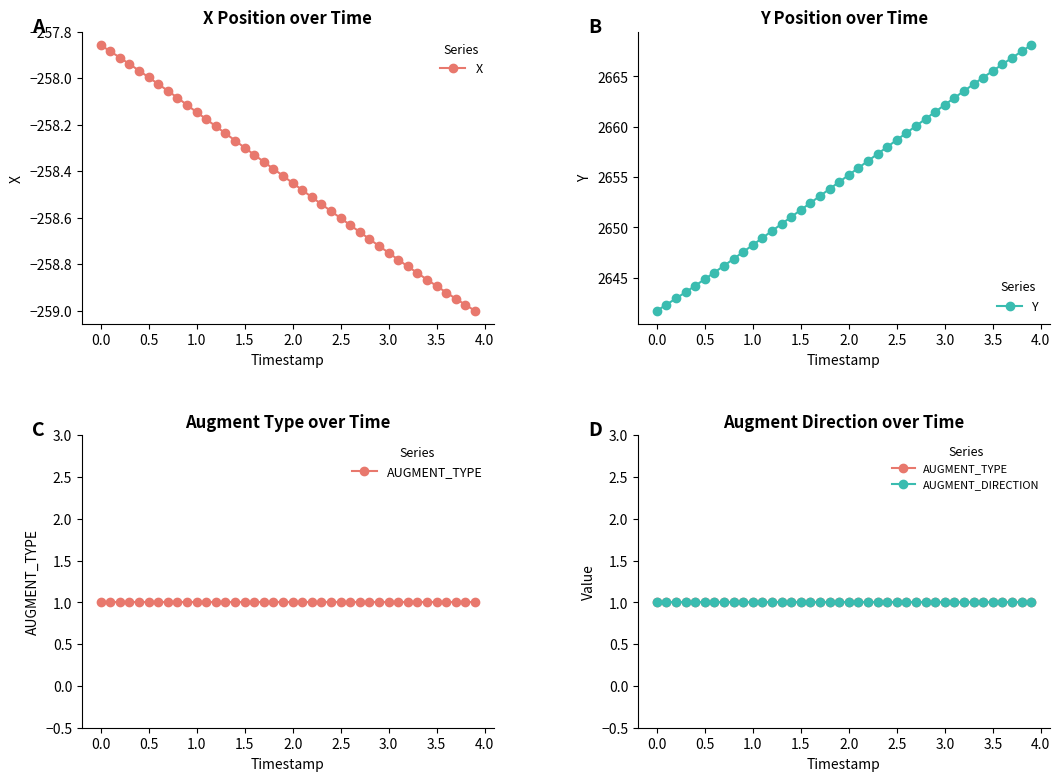

How many values in the X series exceed -258?

6